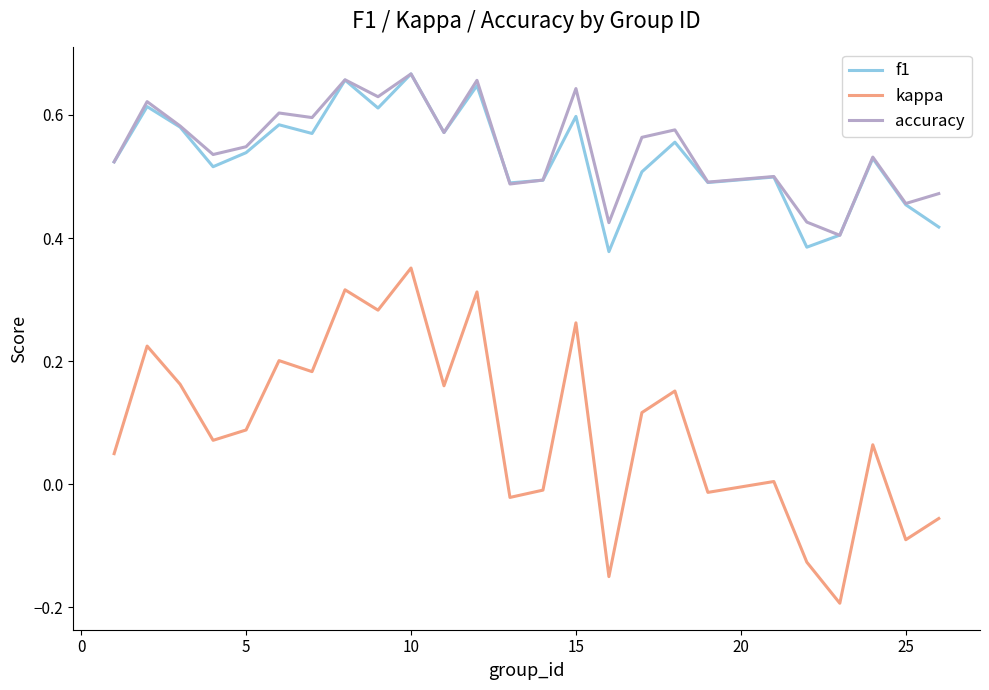

Which series has the largest range (max minus min)?

kappa